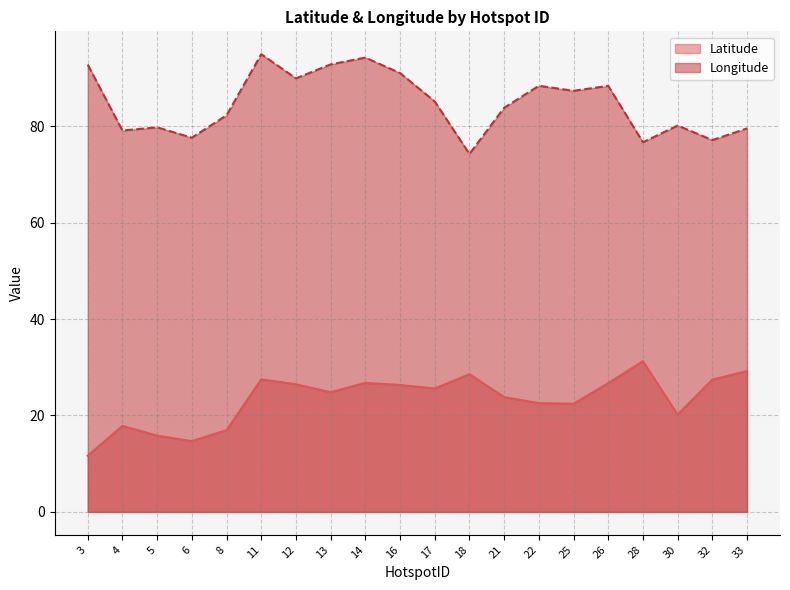

True or false: Latitude has more than 0 points higher than both neighbors.

True